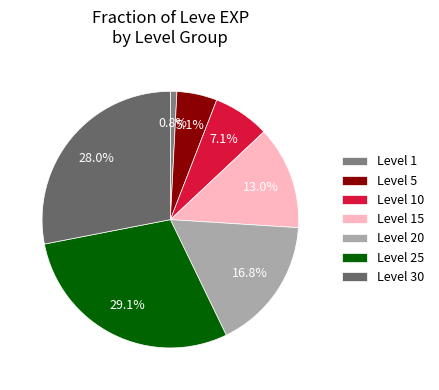

How many segments does this pie chart have?

7